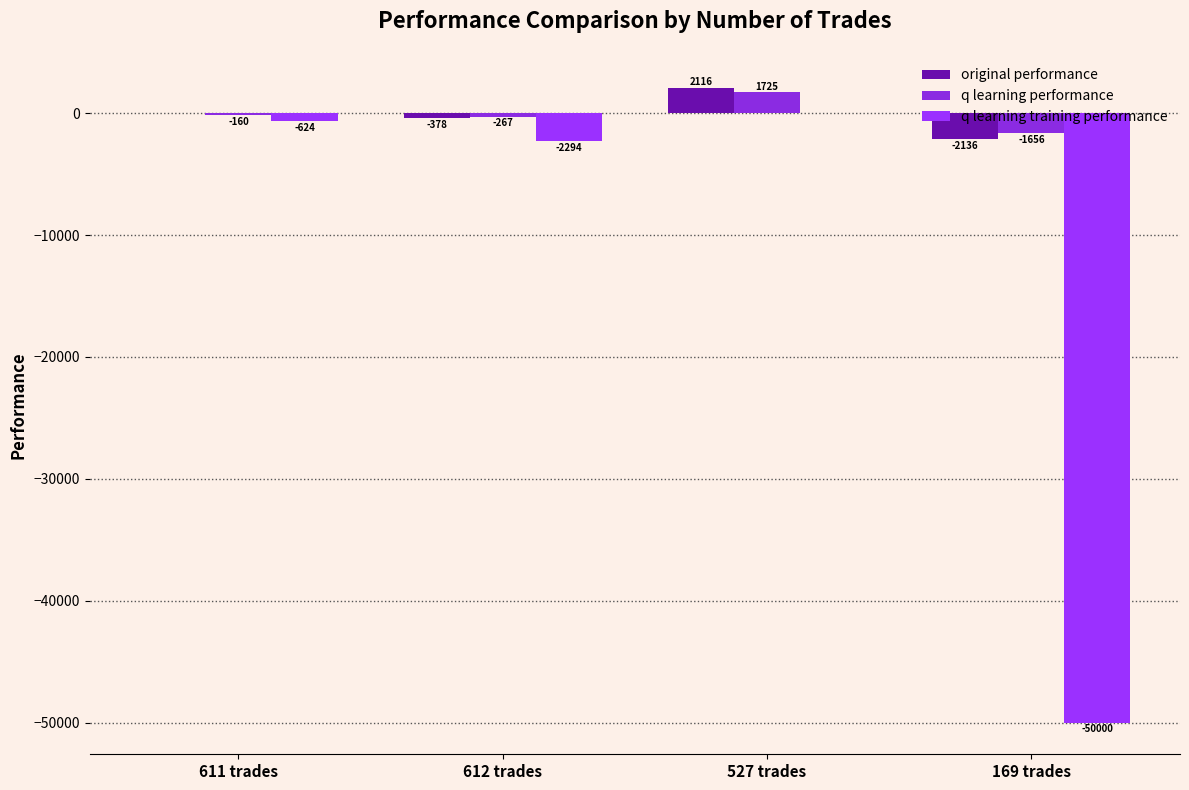

Reading left to right, list all the values displayed in this chart.

original performance: -4.3	-378.2	2115.9	-2136.0
q learning performance: -159.7	-267.1	1724.7	-1655.8
q learning training performance: -623.6	-2293.9	20.6	-50000.0